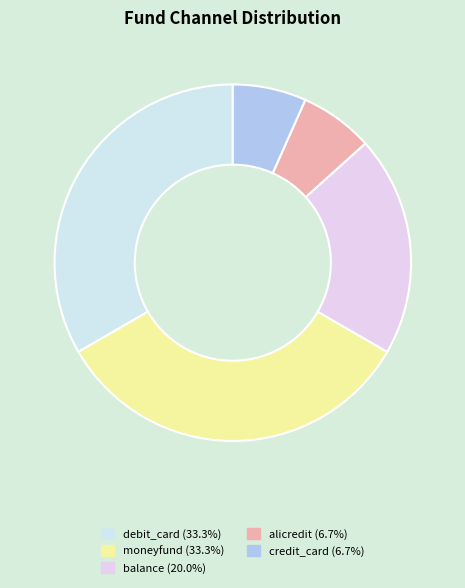

Combined, do alicredit and moneyfund account for over 50%?

No